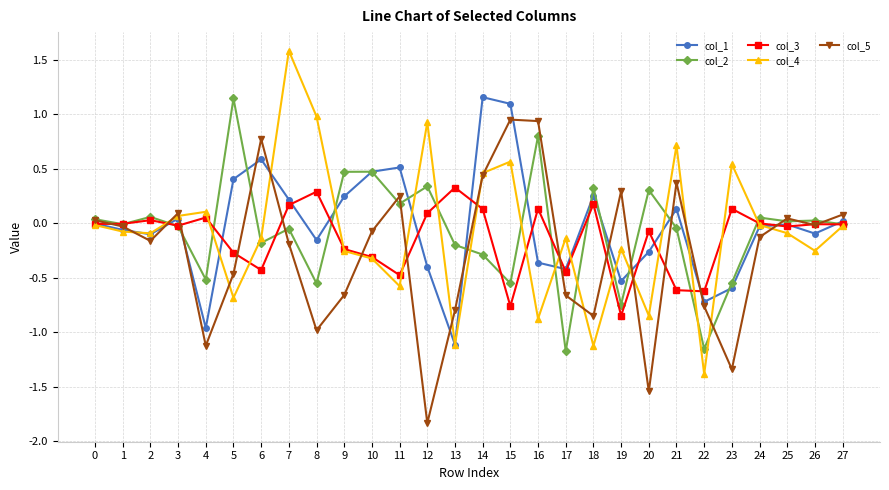

What is the smallest value displayed?

-1.8